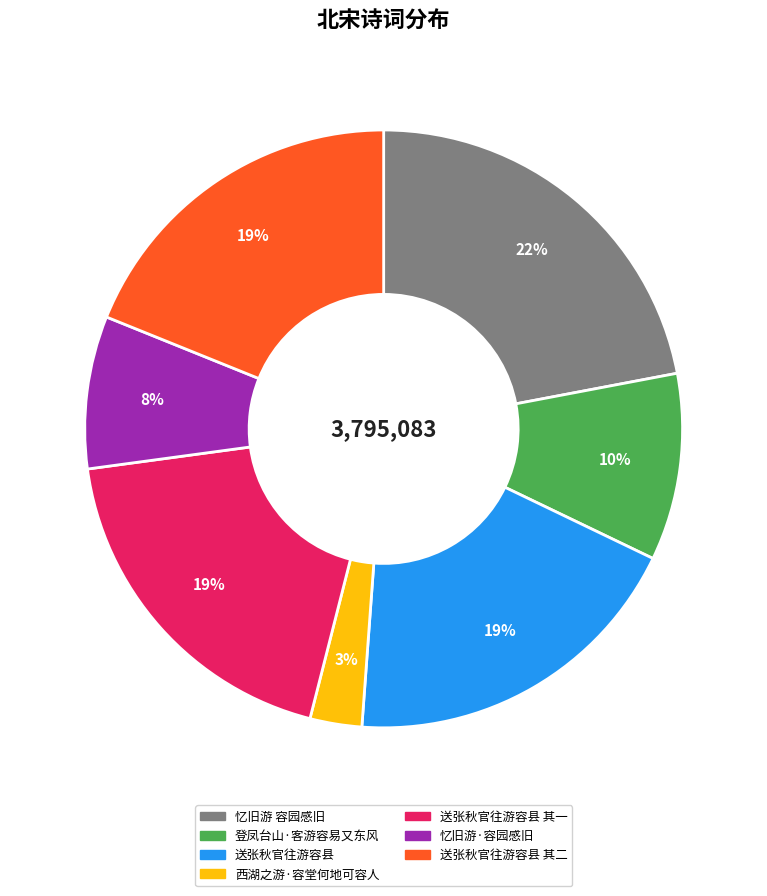

Count the number of slices in the pie.

7